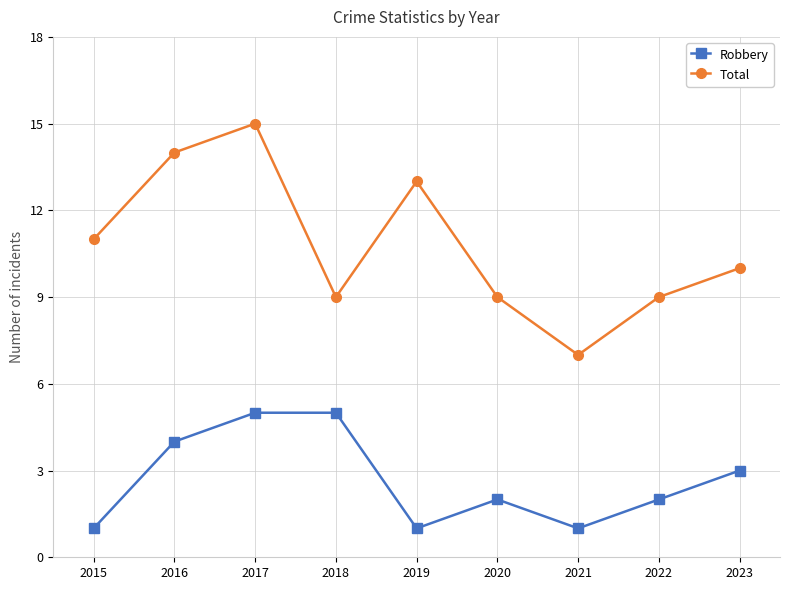

At which category is the sum across all series the highest?

2017